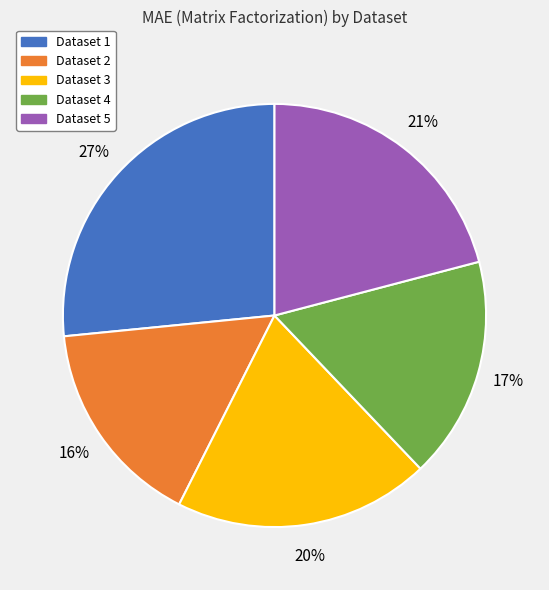

Is there any slice that represents more than half of the pie?

No